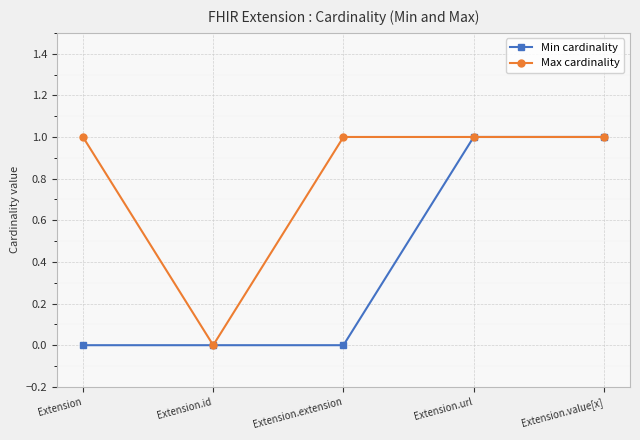

List the series in order of their overall mean, lowest first.

Min cardinality, Max cardinality